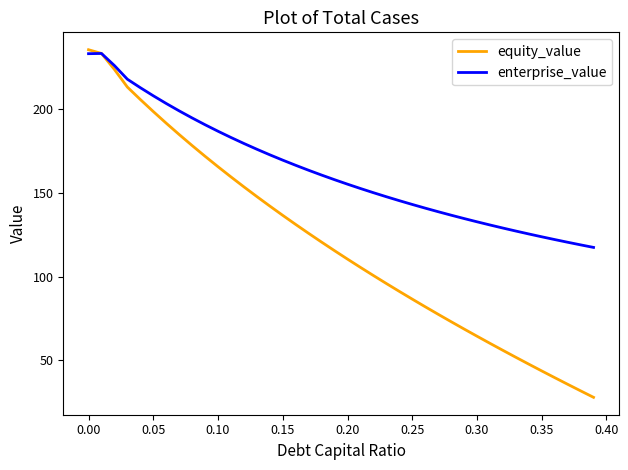

Which series has the largest range (max minus min)?

equity_value